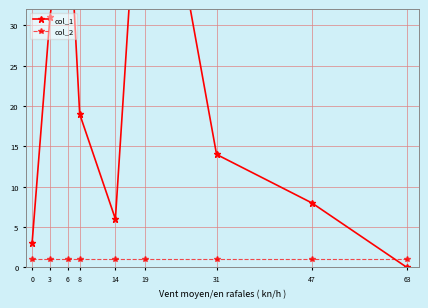

Reading left to right, list all the values displayed in this chart.

col_1: 0=3	3=31	6=47	8=19	14=6	19=63	31=14	47=8	63=0
col_2: 0=1	3=1	6=1	8=1	14=1	19=1	31=1	47=1	63=1